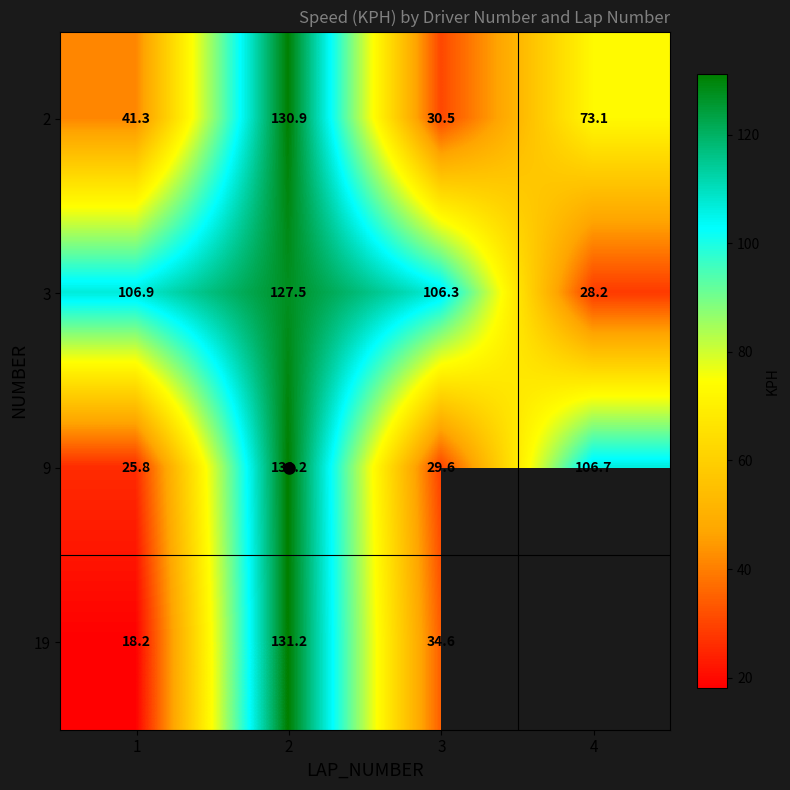

At 2, list the series in order from largest to smallest.

9, 19, 2, 3